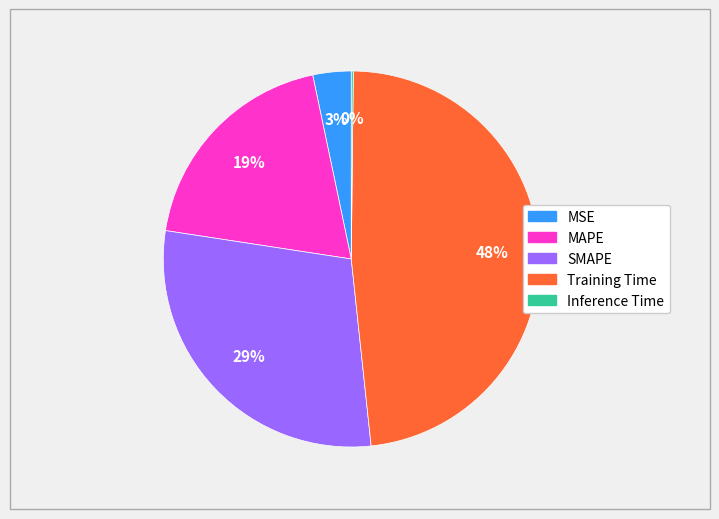

The SMAPE slice represents 19% of the pie. True or false?

False